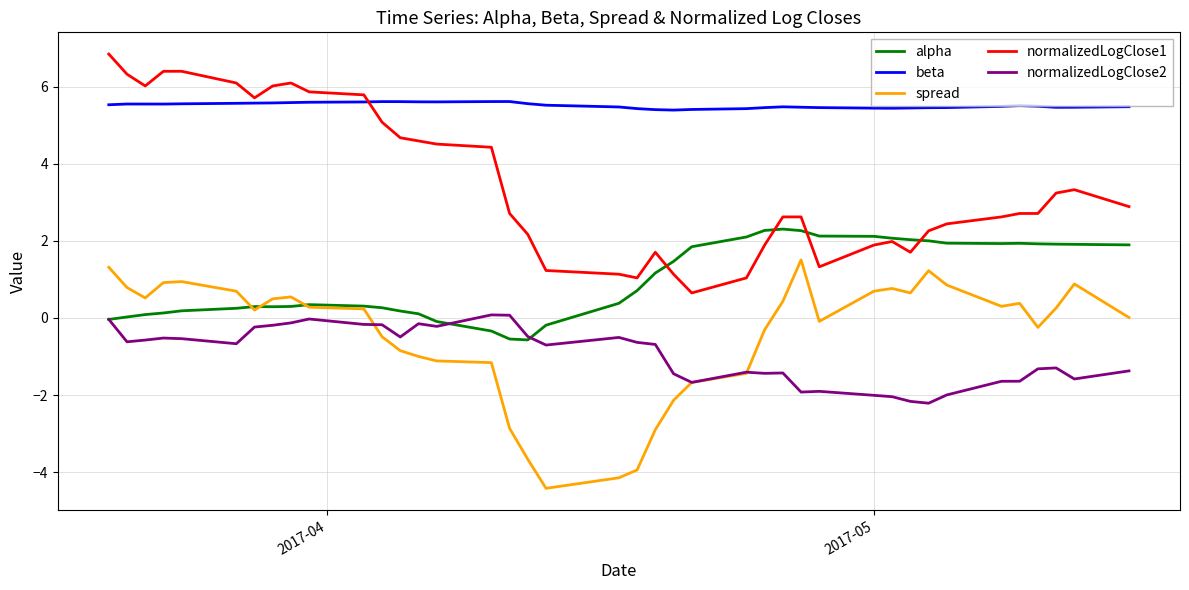

True or false: alpha and beta intersect in this chart.

False